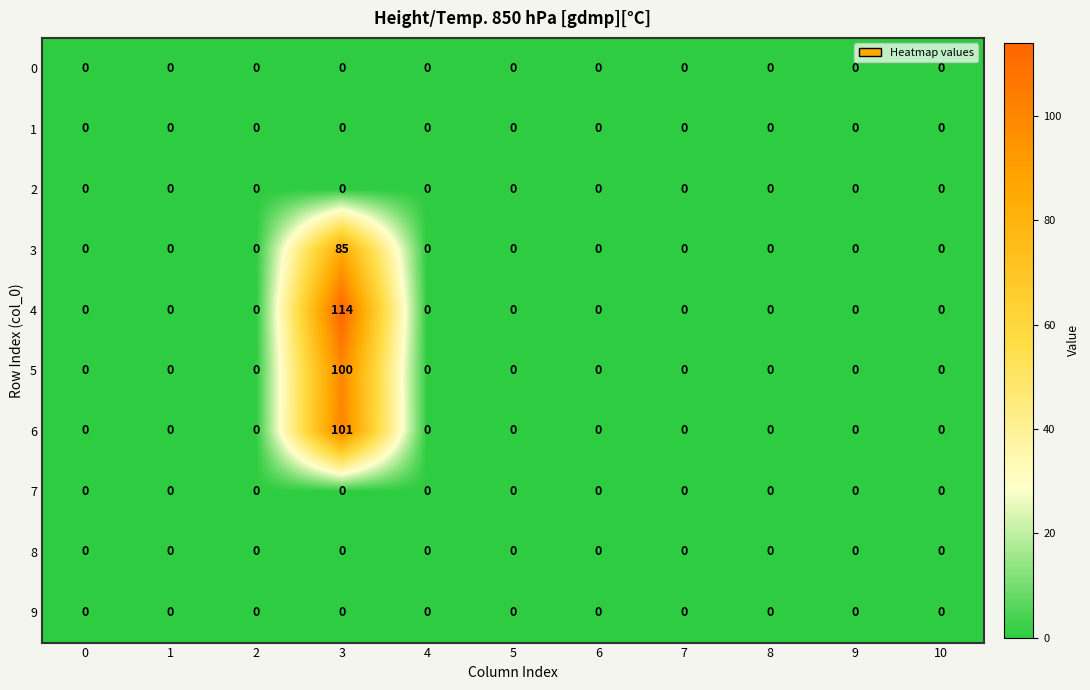

The 4 series shows 50 at 5. True or false?

False